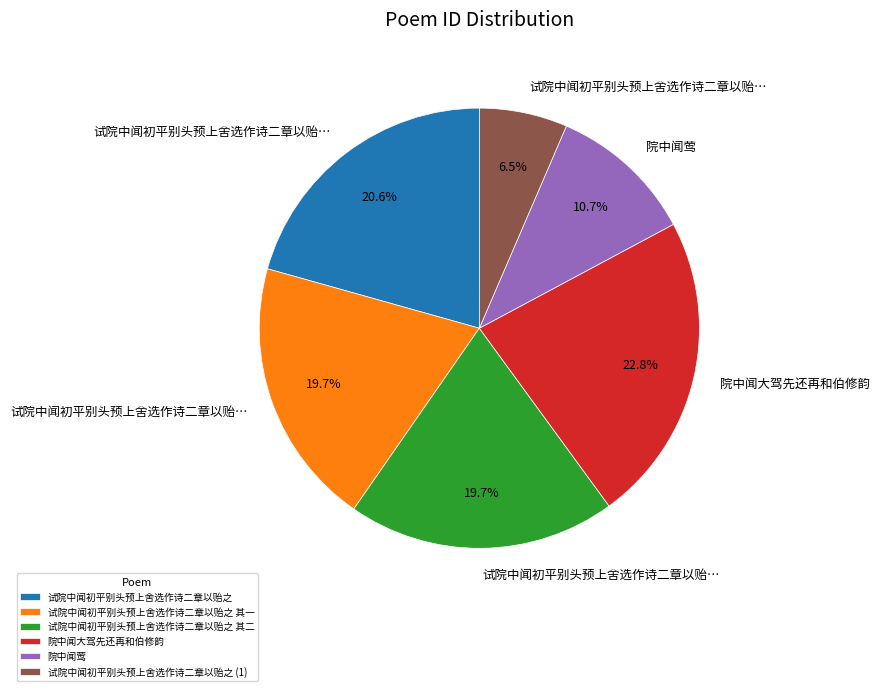

Is there any slice that represents more than half of the pie?

No